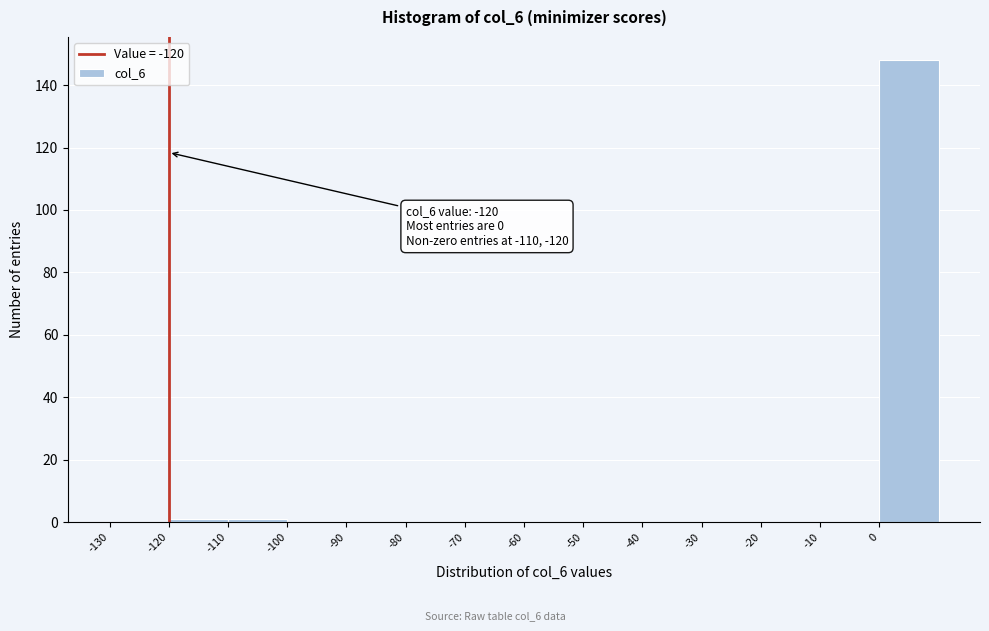

Which range on the x-axis has the tallest bar?

0 to 10